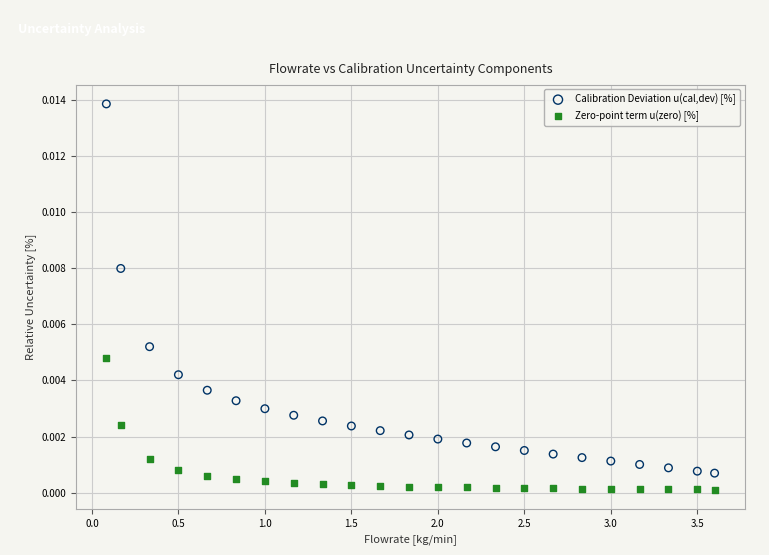

What are all the series names shown in the legend?

Calibration Deviation u(cal,dev) [%], Zero-point term u(zero) [%]